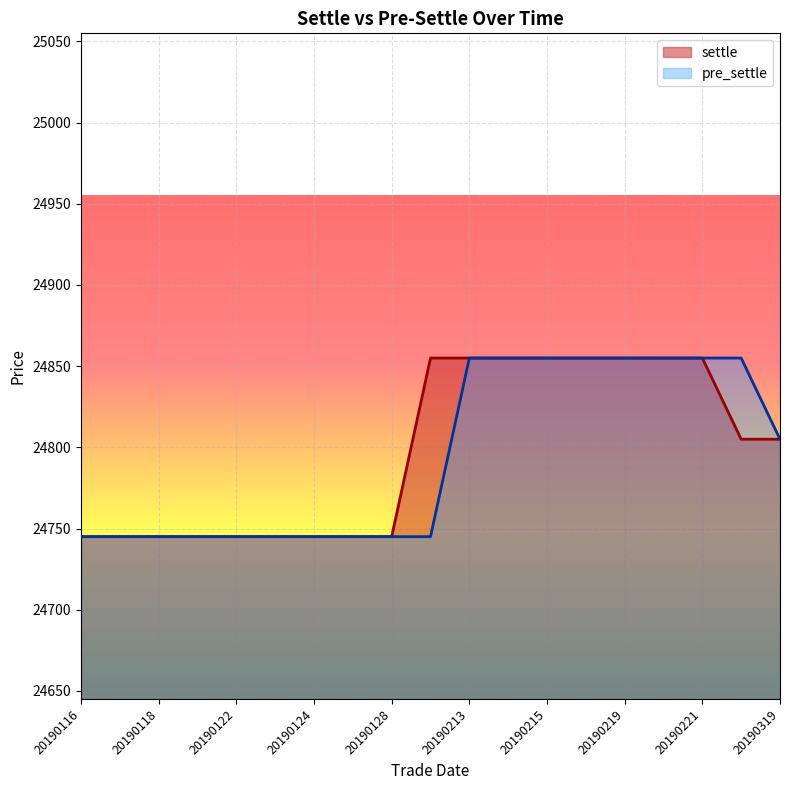

The pre_settle series shows 40432 at 20190125. True or false?

False